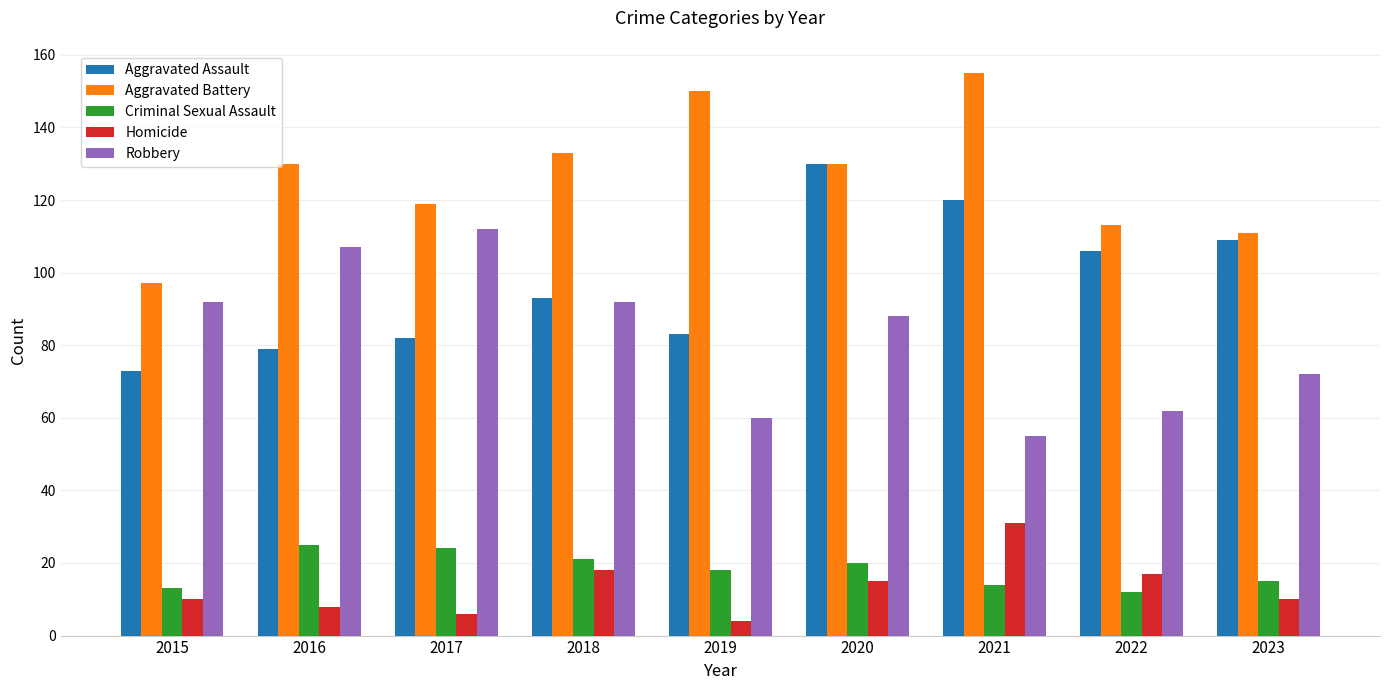

How many bars are there in total?

45